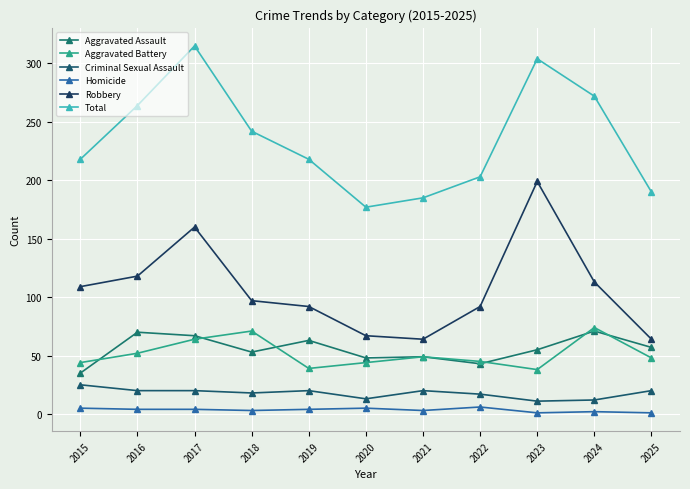

Rank the categories by Total value from highest to lowest.

2017, 2023, 2024, 2016, 2018, 2015, 2019, 2022, 2025, 2021, 2020